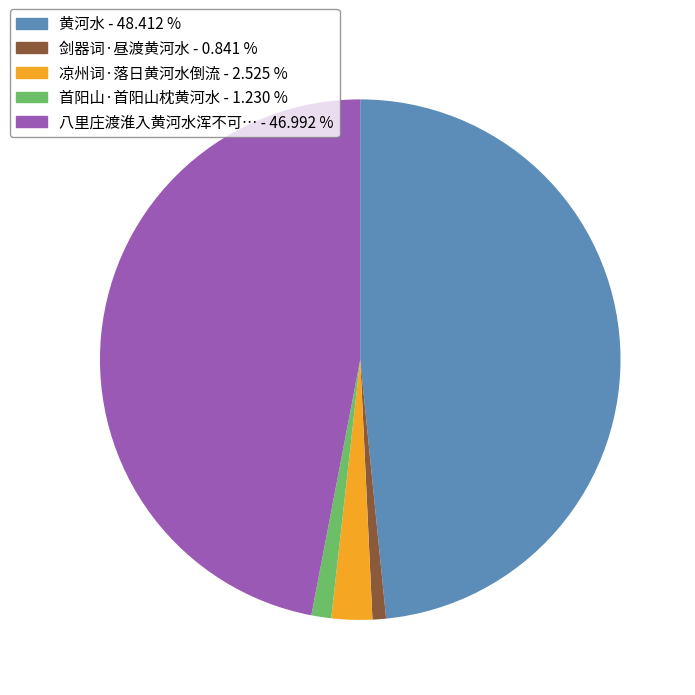

Is there any slice that represents more than half of the pie?

No